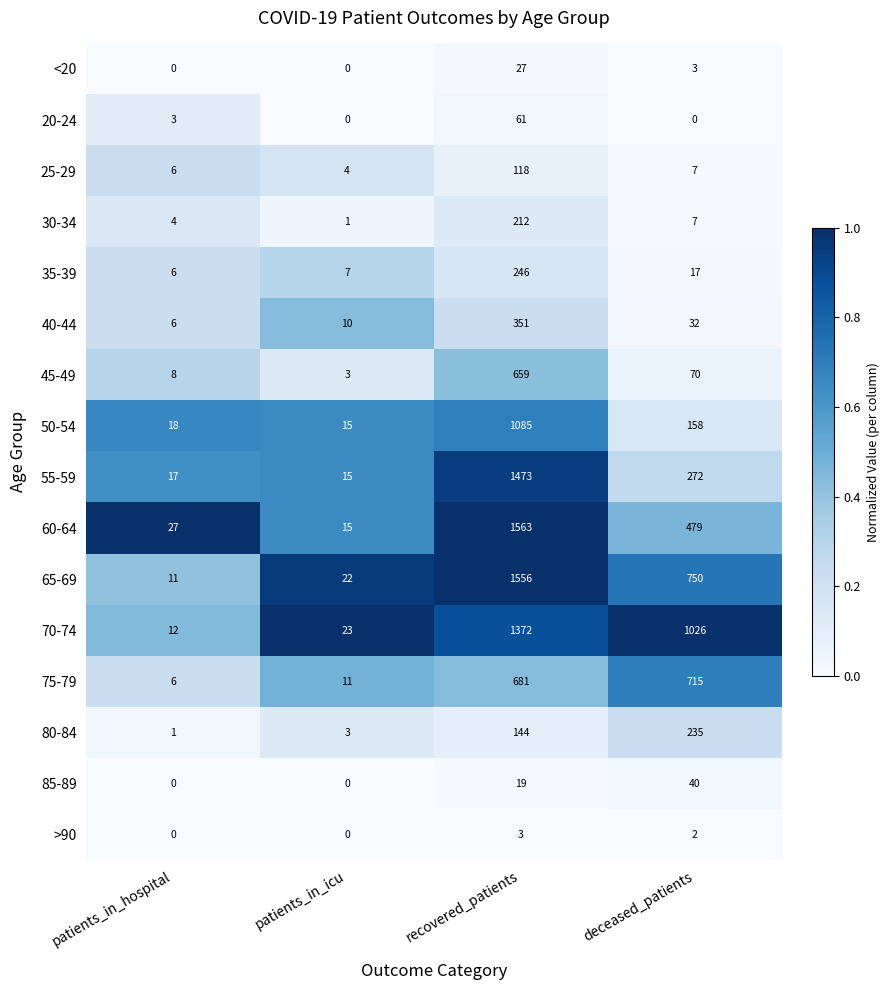

What is the total value across all series at recovered_patients?

9570